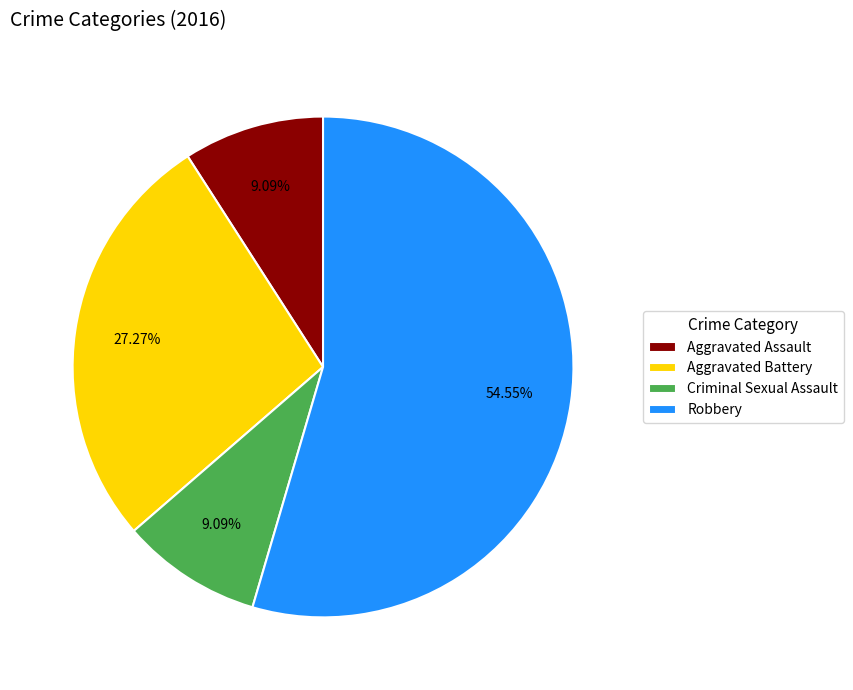

Which category has the biggest portion of the pie?

Robbery